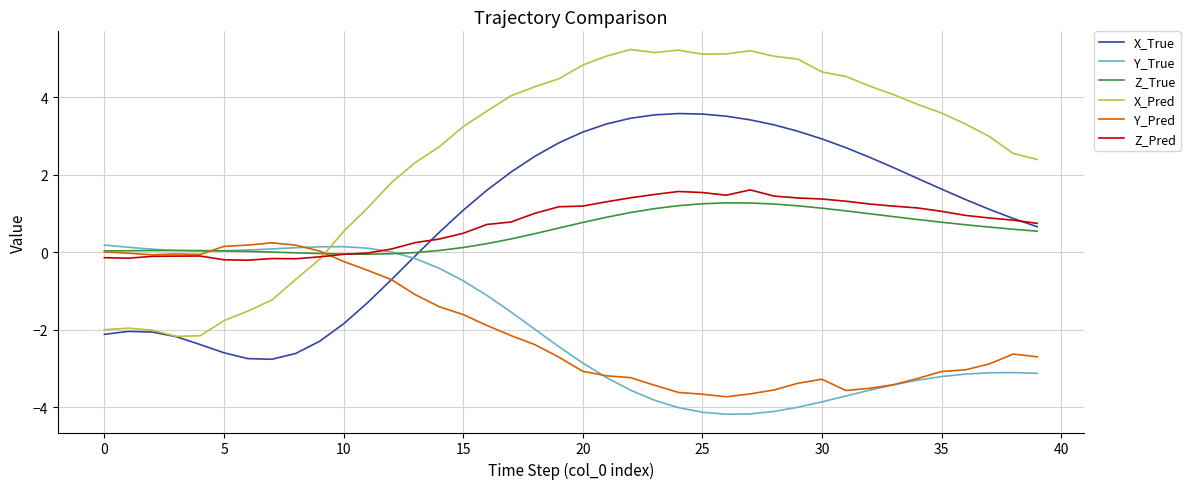

Which series has the largest range (max minus min)?

X_Pred